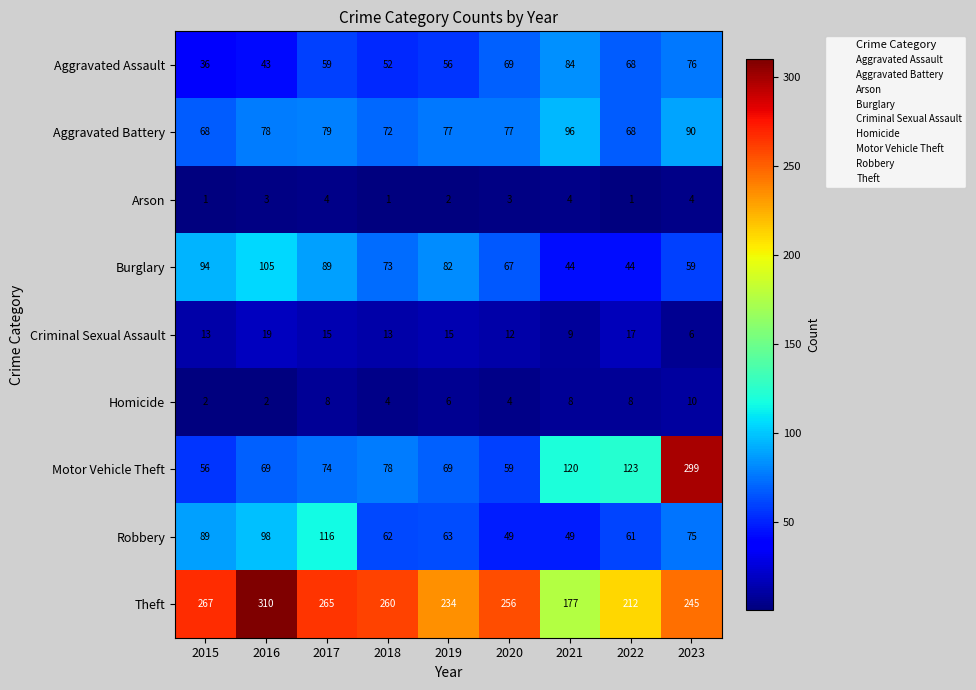

List the series in order of their peak value, lowest first.

Arson, Homicide, Criminal Sexual Assault, Aggravated Assault, Aggravated Battery, Burglary, Robbery, Motor Vehicle Theft, Theft